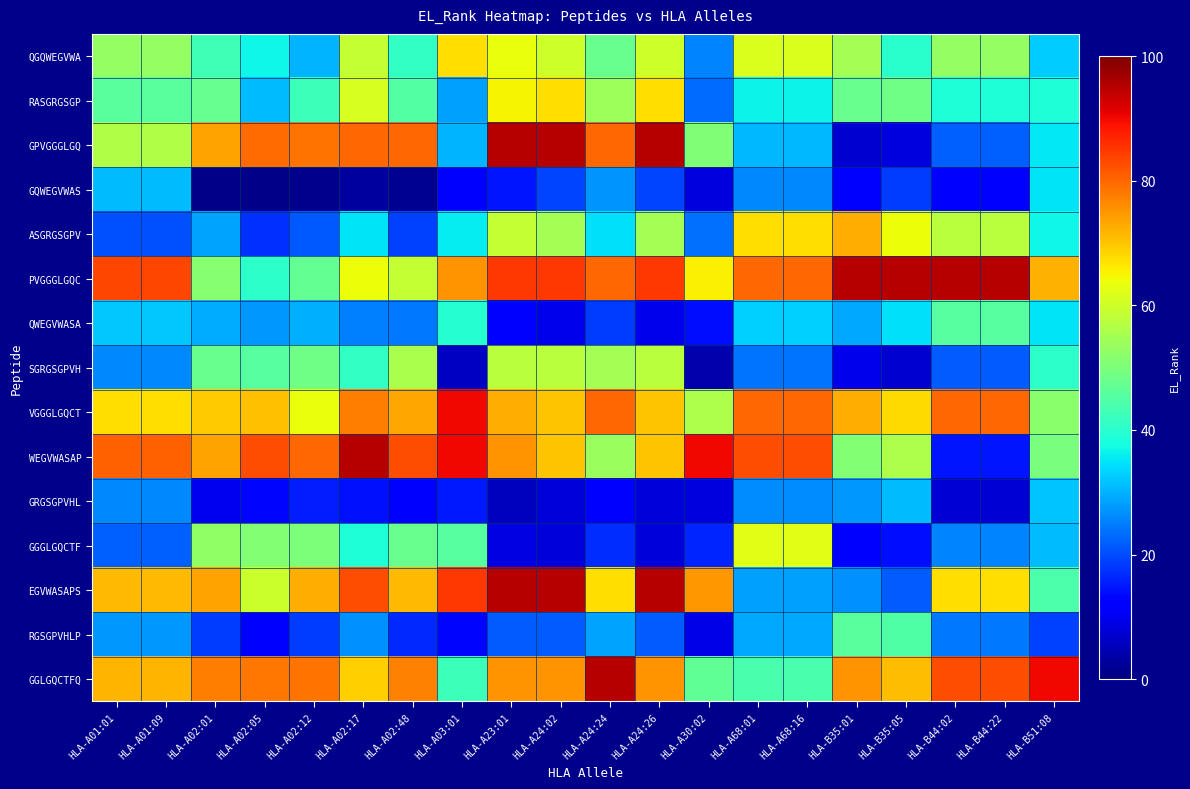

Reading right to left, what are all the values shown in this chart?

QGQWEGVWA: HLA-B51:08=32.7	HLA-B44:22=53.0	HLA-B44:02=53.0	HLA-B35:05=40.2	HLA-B35:01=55.0	HLA-A68:16=61.4	HLA-A68:01=61.4	HLA-A30:02=25.5	HLA-A24:26=60.0	HLA-A24:24=48.0	HLA-A24:02=60.0	HLA-A23:01=63.3	HLA-A03:01=67.5	HLA-A02:48=41.3	HLA-A02:17=58.8	HLA-A02:12=30.2	HLA-A02:05=36.7	HLA-A02:01=42.7	HLA-A01:09=52.9	HLA-A01:01=52.9
RASGRGSGP: HLA-B51:08=39.0	HLA-B44:22=39.0	HLA-B44:02=39.0	HLA-B35:05=48.7	HLA-B35:01=48.0	HLA-A68:16=36.4	HLA-A68:01=36.4	HLA-A30:02=23.2	HLA-A24:26=67.5	HLA-A24:24=54.3	HLA-A24:02=67.5	HLA-A23:01=65.0	HLA-A03:01=28.2	HLA-A02:48=45.2	HLA-A02:17=61.0	HLA-A02:12=42.5	HLA-A02:05=31.2	HLA-A02:01=47.6	HLA-A01:09=45.9	HLA-A01:01=45.9
GPVGGGLGQ: HLA-B51:08=35.2	HLA-B44:22=22.1	HLA-B44:02=22.1	HLA-B35:05=8.4	HLA-B35:01=7.0	HLA-A68:16=30.6	HLA-A68:01=30.6	HLA-A30:02=50.4	HLA-A24:26=95.0	HLA-A24:24=80.0	HLA-A24:02=95.0	HLA-A23:01=95.0	HLA-A03:01=30.1	HLA-A02:48=80.0	HLA-A02:17=80.0	HLA-A02:12=78.8	HLA-A02:05=79.4	HLA-A02:01=73.8	HLA-A01:09=56.2	HLA-A01:01=56.2
GQWEGVWAS: HLA-B51:08=34.9	HLA-B44:22=12.6	HLA-B44:02=12.6	HLA-B35:05=18.6	HLA-B35:01=12.7	HLA-A68:16=26.1	HLA-A68:01=26.1	HLA-A30:02=8.4	HLA-A24:26=19.2	HLA-A24:24=27.0	HLA-A24:02=19.2	HLA-A23:01=14.6	HLA-A03:01=11.4	HLA-A02:48=1.6	HLA-A02:17=3.0	HLA-A02:12=1.4	HLA-A02:05=0.8	HLA-A02:01=0.9	HLA-A01:09=31.2	HLA-A01:01=31.2
ASGRGSGPV: HLA-B51:08=37.0	HLA-B44:22=57.5	HLA-B44:02=57.5	HLA-B35:05=63.8	HLA-B35:01=72.5	HLA-A68:16=67.5	HLA-A68:01=67.5	HLA-A30:02=23.8	HLA-A24:26=55.0	HLA-A24:24=34.5	HLA-A24:02=55.0	HLA-A23:01=58.8	HLA-A03:01=35.6	HLA-A02:48=19.0	HLA-A02:17=35.0	HLA-A02:12=21.2	HLA-A02:05=17.4	HLA-A02:01=28.7	HLA-A01:09=20.5	HLA-A01:01=20.5
PVGGGLGQC: HLA-B51:08=72.2	HLA-B44:22=95.0	HLA-B44:02=95.0	HLA-B35:05=95.0	HLA-B35:01=95.0	HLA-A68:16=80.0	HLA-A68:01=80.0	HLA-A30:02=65.4	HLA-A24:26=85.0	HLA-A24:24=80.0	HLA-A24:02=85.0	HLA-A23:01=85.0	HLA-A03:01=75.0	HLA-A02:48=58.8	HLA-A02:17=64.0	HLA-A02:12=47.0	HLA-A02:05=40.2	HLA-A02:01=51.5	HLA-A01:09=83.3	HLA-A01:01=83.3
QWEGVWASA: HLA-B51:08=34.8	HLA-B44:22=45.5	HLA-B44:02=45.5	HLA-B35:05=34.4	HLA-B35:01=29.1	HLA-A68:16=32.9	HLA-A68:01=32.9	HLA-A30:02=13.9	HLA-A24:26=9.6	HLA-A24:24=18.4	HLA-A24:02=9.6	HLA-A23:01=11.5	HLA-A03:01=39.5	HLA-A02:48=24.2	HLA-A02:17=25.4	HLA-A02:12=29.8	HLA-A02:05=27.4	HLA-A02:01=29.4	HLA-A01:09=32.2	HLA-A01:01=32.2
SGRGSGPVH: HLA-B51:08=40.5	HLA-B44:22=21.8	HLA-B44:02=21.8	HLA-B35:05=7.2	HLA-B35:01=9.5	HLA-A68:16=23.9	HLA-A68:01=23.9	HLA-A30:02=4.1	HLA-A24:26=57.5	HLA-A24:24=55.0	HLA-A24:02=57.5	HLA-A23:01=57.5	HLA-A03:01=6.0	HLA-A02:48=55.7	HLA-A02:17=41.2	HLA-A02:12=48.6	HLA-A02:05=45.4	HLA-A02:01=48.0	HLA-A01:09=26.1	HLA-A01:01=26.1
VGGGLGQCT: HLA-B51:08=51.8	HLA-B44:22=80.0	HLA-B44:02=80.0	HLA-B35:05=67.8	HLA-B35:01=72.5	HLA-A68:16=80.0	HLA-A68:01=80.0	HLA-A30:02=56.0	HLA-A24:26=70.0	HLA-A24:24=80.0	HLA-A24:02=70.0	HLA-A23:01=72.5	HLA-A03:01=90.0	HLA-A02:48=73.1	HLA-A02:17=77.5	HLA-A02:12=63.3	HLA-A02:05=70.4	HLA-A02:01=69.2	HLA-A01:09=67.4	HLA-A01:01=67.4
WEGVWASAP: HLA-B51:08=49.8	HLA-B44:22=14.8	HLA-B44:02=14.8	HLA-B35:05=56.2	HLA-B35:01=50.8	HLA-A68:16=82.5	HLA-A68:01=82.5	HLA-A30:02=90.0	HLA-A24:26=70.0	HLA-A24:24=53.6	HLA-A24:02=70.0	HLA-A23:01=75.0	HLA-A03:01=90.0	HLA-A02:48=82.5	HLA-A02:17=95.0	HLA-A02:12=80.0	HLA-A02:05=82.5	HLA-A02:01=73.8	HLA-A01:09=80.6	HLA-A01:01=80.6
GRGSGPVHL: HLA-B51:08=31.8	HLA-B44:22=7.7	HLA-B44:02=7.7	HLA-B35:05=31.2	HLA-B35:01=27.7	HLA-A68:16=26.3	HLA-A68:01=26.3	HLA-A30:02=8.4	HLA-A24:26=8.2	HLA-A24:24=11.0	HLA-A24:02=8.2	HLA-A23:01=5.7	HLA-A03:01=15.1	HLA-A02:48=11.1	HLA-A02:17=14.3	HLA-A02:12=15.5	HLA-A02:05=13.3	HLA-A02:01=10.1	HLA-A01:09=26.1	HLA-A01:01=26.1
GGGLGQCTF: HLA-B51:08=30.9	HLA-B44:22=25.5	HLA-B44:02=25.5	HLA-B35:05=14.0	HLA-B35:01=12.7	HLA-A68:16=62.1	HLA-A68:01=62.1	HLA-A30:02=16.3	HLA-A24:26=8.0	HLA-A24:24=17.0	HLA-A24:02=8.0	HLA-A23:01=8.9	HLA-A03:01=45.3	HLA-A02:48=47.7	HLA-A02:17=38.9	HLA-A02:12=50.3	HLA-A02:05=51.1	HLA-A02:01=52.6	HLA-A01:09=22.1	HLA-A01:01=22.1
EGVWASAPS: HLA-B51:08=44.4	HLA-B44:22=67.5	HLA-B44:02=67.5	HLA-B35:05=21.7	HLA-B35:01=26.8	HLA-A68:16=28.5	HLA-A68:01=28.5	HLA-A30:02=74.7	HLA-A24:26=95.0	HLA-A24:24=67.5	HLA-A24:02=95.0	HLA-A23:01=95.0	HLA-A03:01=85.0	HLA-A02:48=71.2	HLA-A02:17=82.5	HLA-A02:12=72.5	HLA-A02:05=59.7	HLA-A02:01=73.8	HLA-A01:09=71.4	HLA-A01:01=71.4
RGSGPVHLP: HLA-B51:08=19.0	HLA-B44:22=24.5	HLA-B44:02=24.5	HLA-B35:05=44.6	HLA-B35:01=46.0	HLA-A68:16=29.2	HLA-A68:01=29.2	HLA-A30:02=9.1	HLA-A24:26=21.7	HLA-A24:24=28.6	HLA-A24:02=21.7	HLA-A23:01=21.8	HLA-A03:01=12.9	HLA-A02:48=16.7	HLA-A02:17=26.9	HLA-A02:12=18.5	HLA-A02:05=11.7	HLA-A02:01=18.4	HLA-A01:09=27.6	HLA-A01:01=27.6
GGLGQCTFQ: HLA-B51:08=90.0	HLA-B44:22=82.5	HLA-B44:02=82.5	HLA-B35:05=70.7	HLA-B35:01=75.0	HLA-A68:16=43.8	HLA-A68:01=43.8	HLA-A30:02=46.5	HLA-A24:26=75.0	HLA-A24:24=95.0	HLA-A24:02=75.0	HLA-A23:01=75.0	HLA-A03:01=42.5	HLA-A02:48=77.0	HLA-A02:17=68.8	HLA-A02:12=78.8	HLA-A02:05=78.3	HLA-A02:01=77.5	HLA-A01:09=71.8	HLA-A01:01=71.8